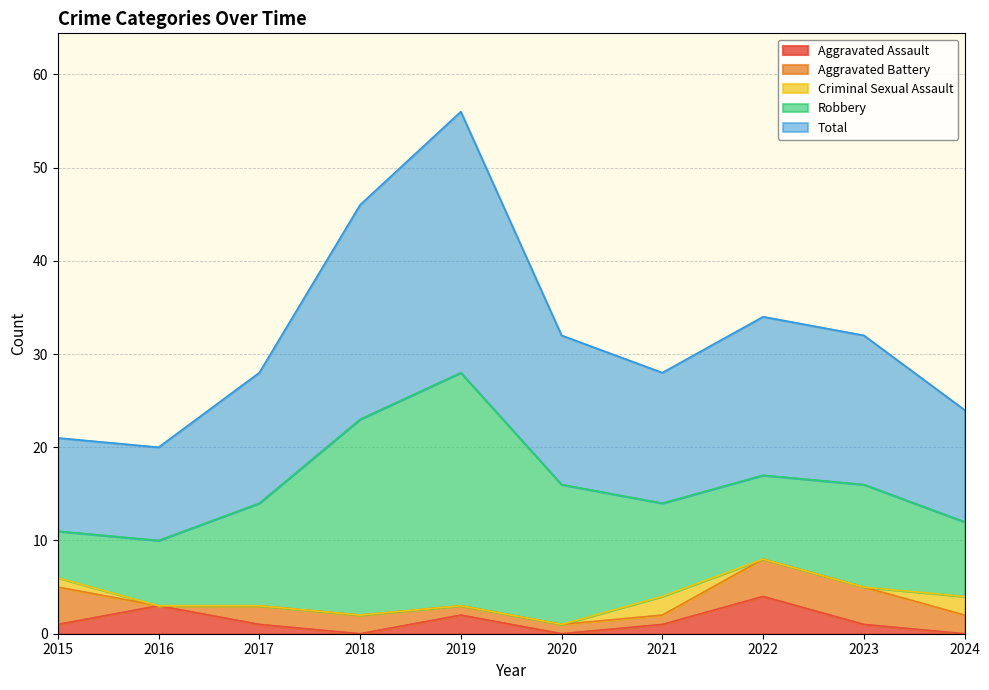

At which label does Robbery reach its minimum?

2015